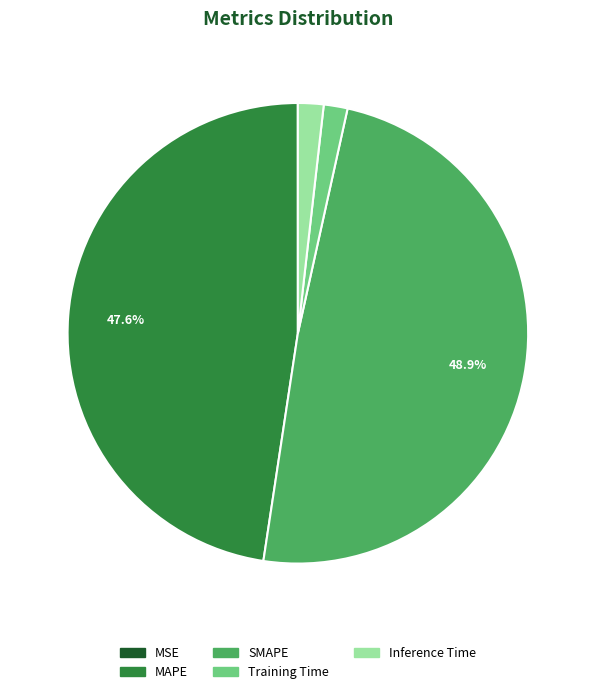

Is there a majority slice in this chart?

No